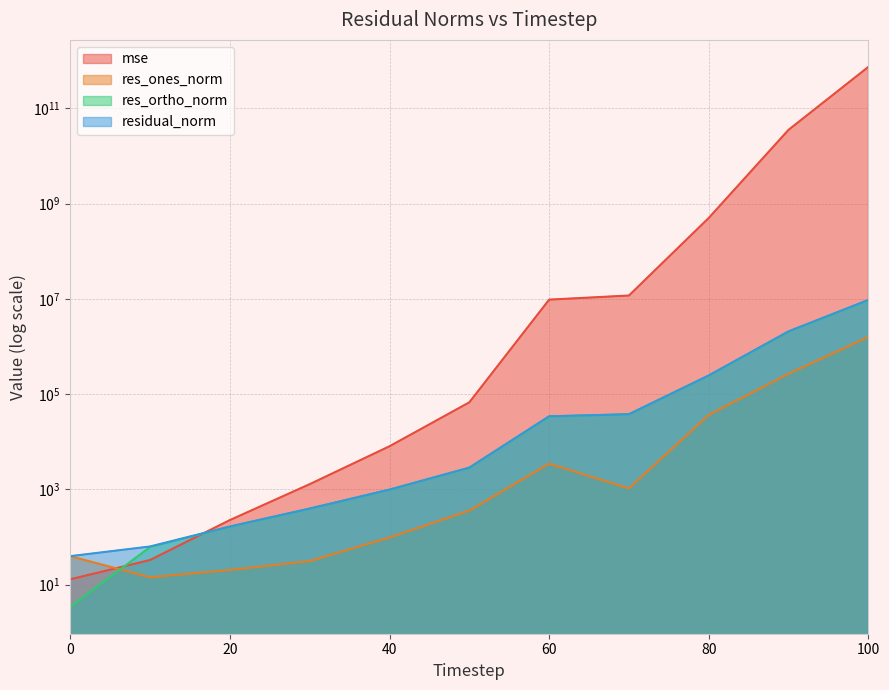

Where do res_ortho_norm and mse first cross each other?

0 and 10